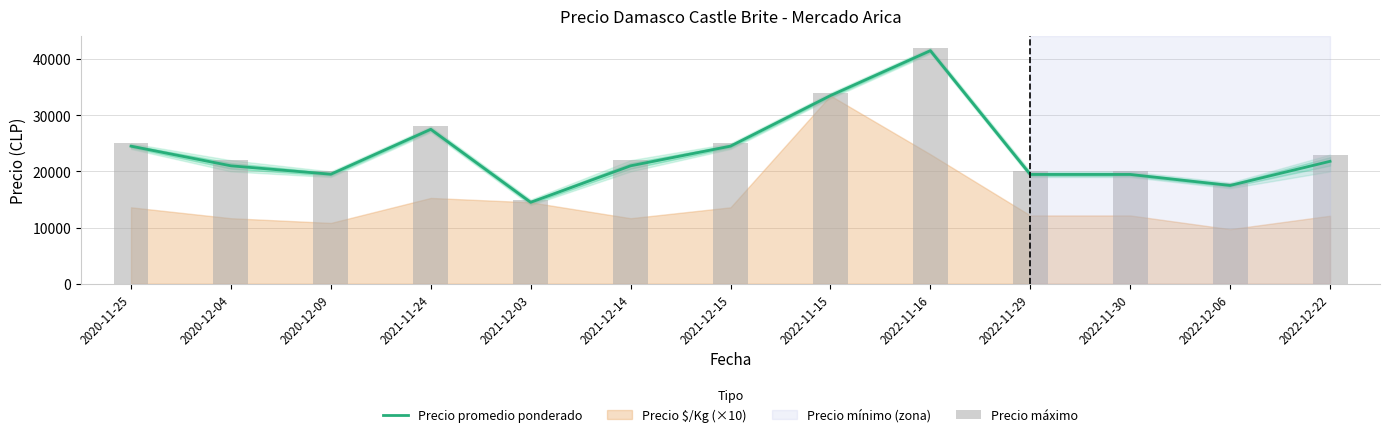

Reading left to right, what are all the values shown in this chart?

Precio promedio ponderado: 24500	21000	19500	27500	14500	21000	24500	33500	41500	19462	19462	17500	21800
Precio máximo: 25000	22000	20000	28000	15000	22000	25000	34000	42000	20000	20000	18000	23000